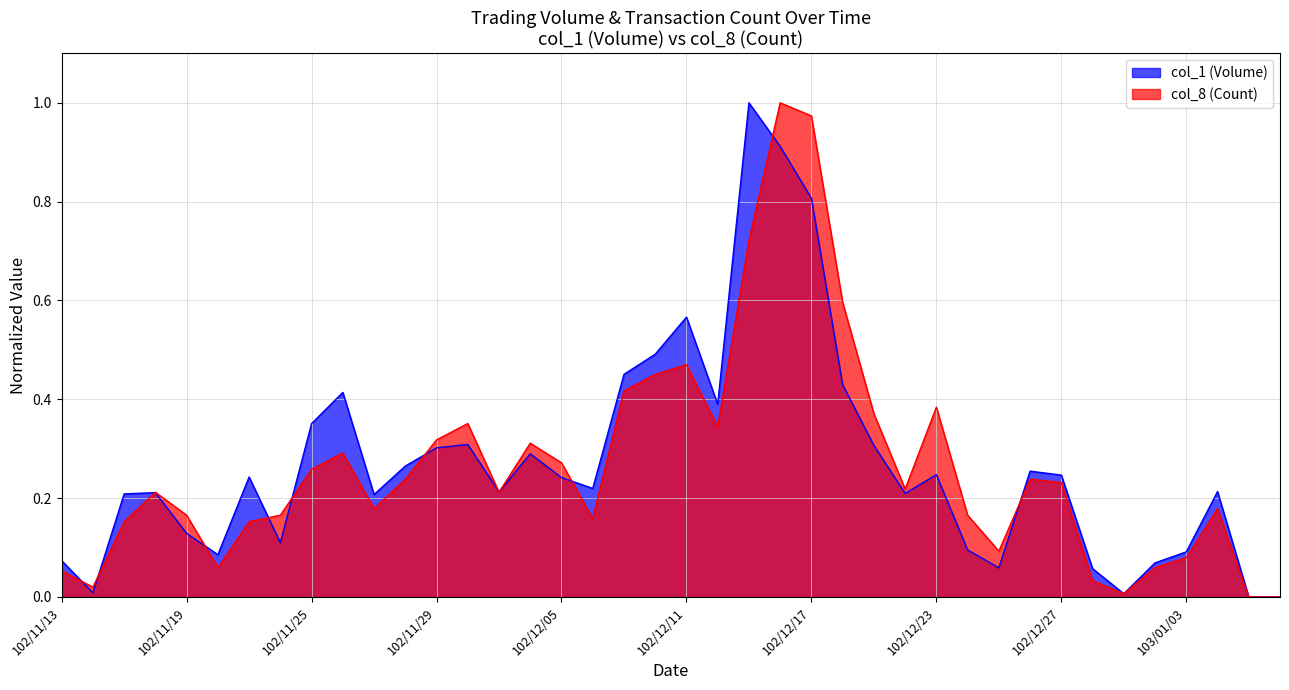

What is the sum of all col_1 (Volume) values?

10.8